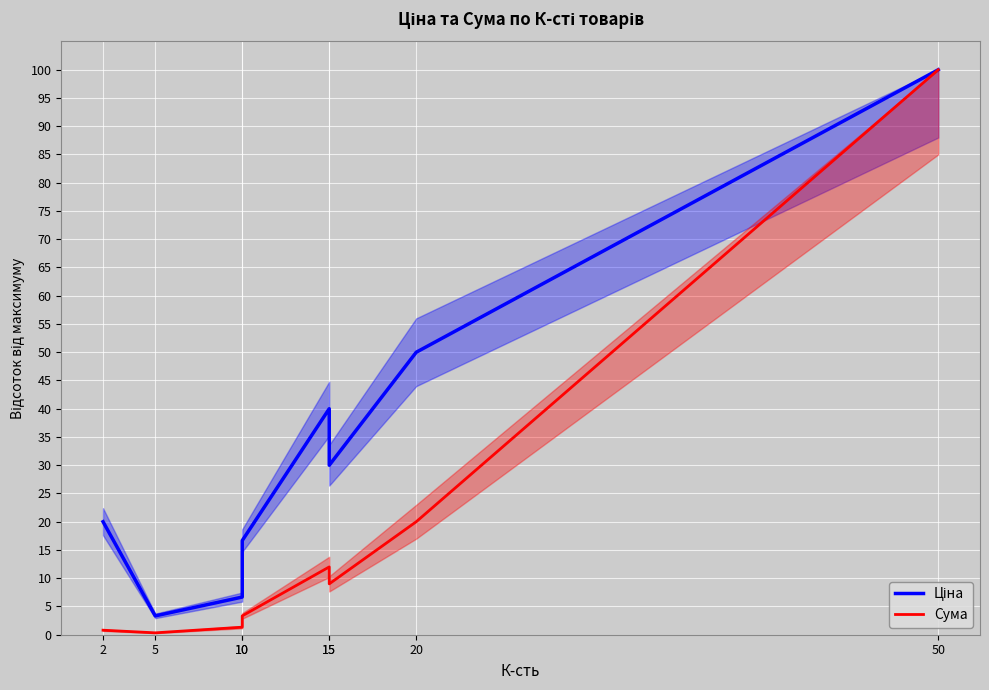

How many interior local valleys does the Сума series have?

2